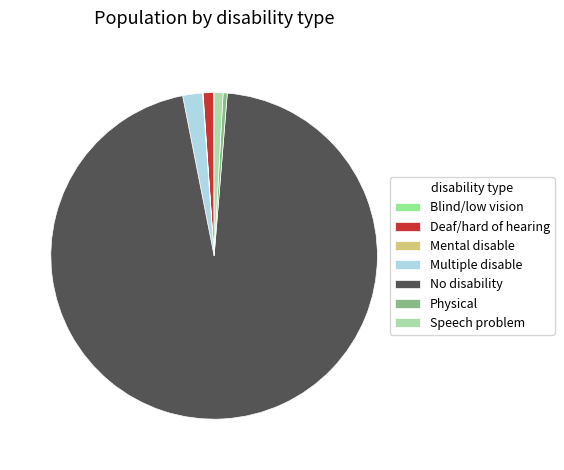

The Speech problem slice represents 11% of the pie. True or false?

False